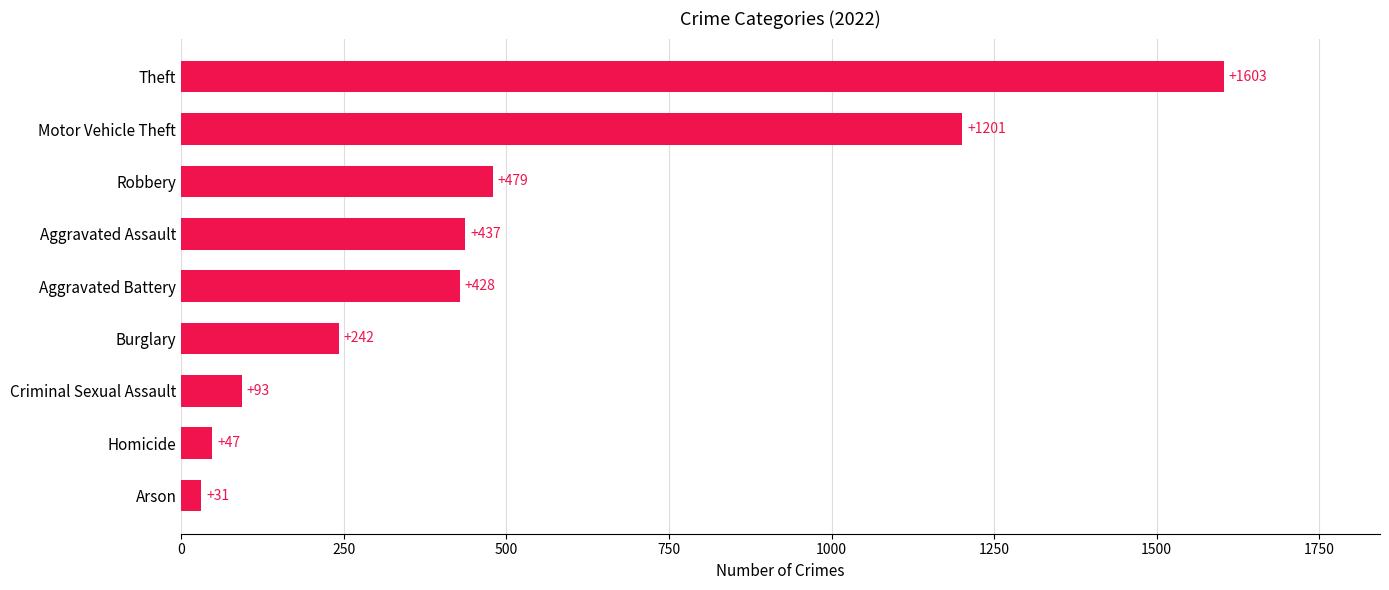

The chart shows a value of 242 at Burglary. True or false?

True